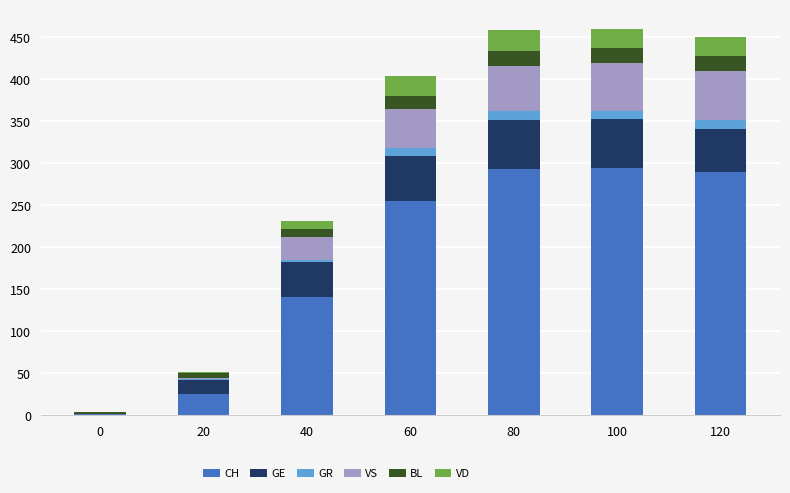

What is the maximum value for CH?

294